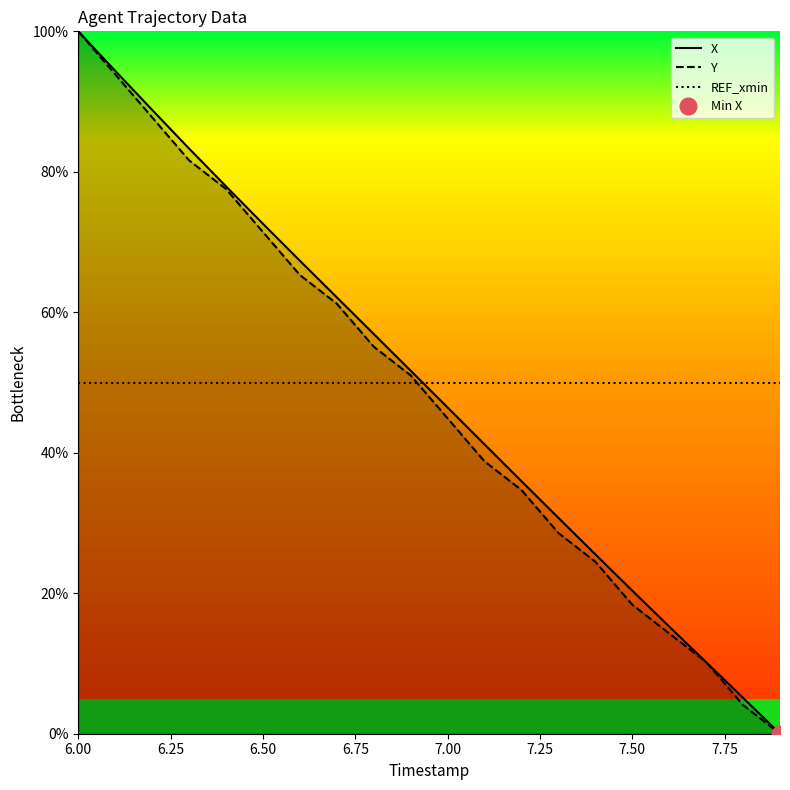

Is it true that REF_xmin equals 19.9 at 7.00?

False